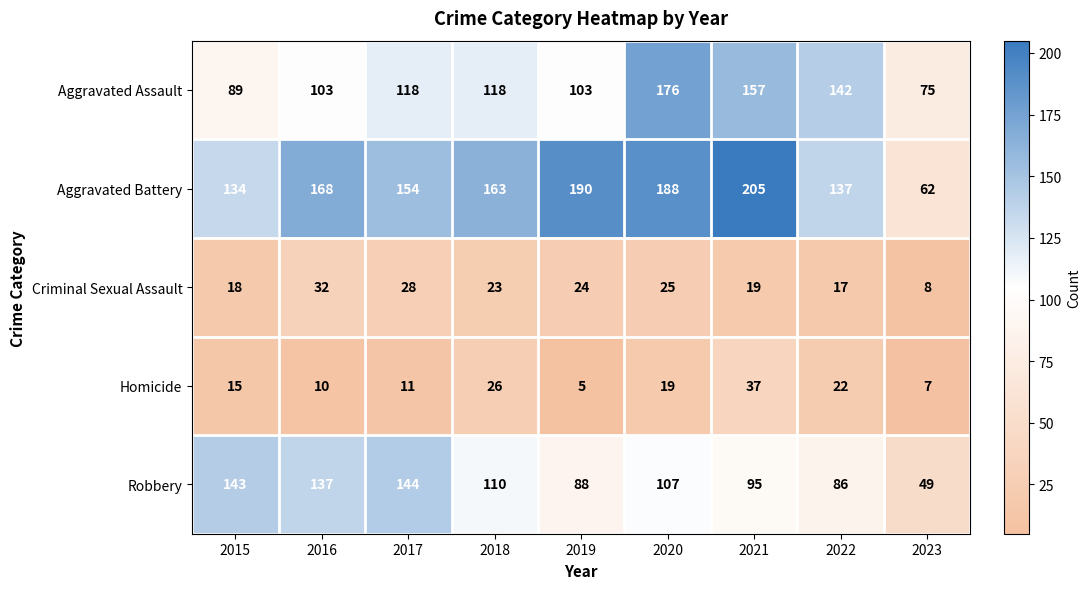

What is the sum of all Criminal Sexual Assault values?

194